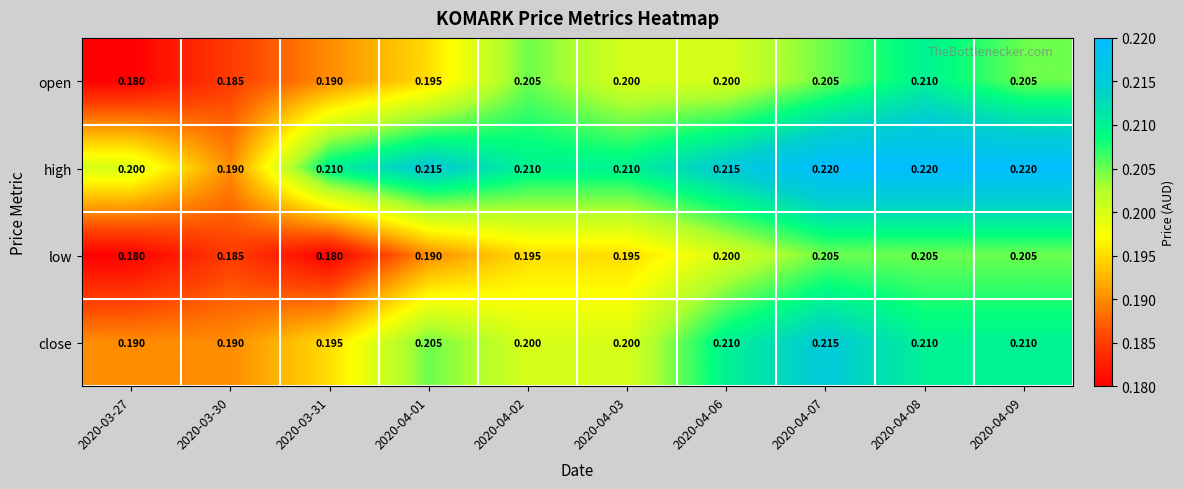

Rank the series by their maximum value, from highest to lowest.

high, close, open, low